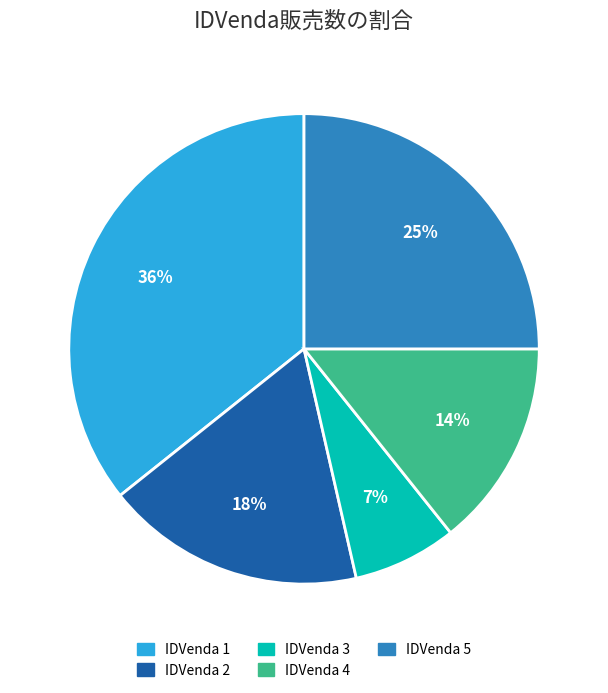

To the nearest percent, what is the difference between the largest and smallest slice percentages?

29%